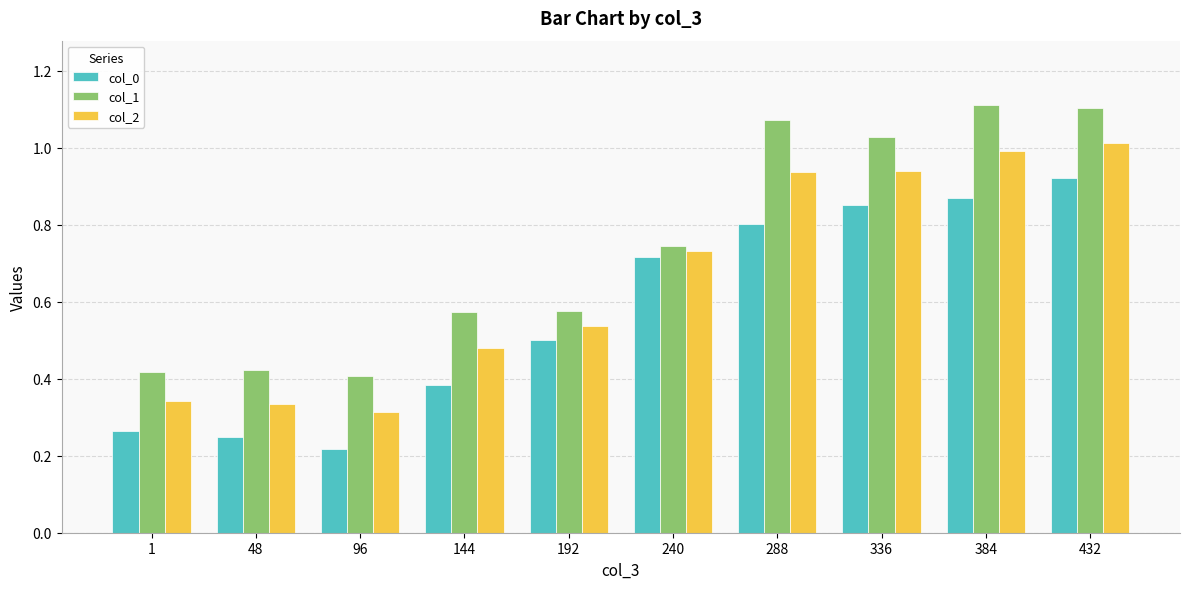

The value of col_0 at 384 is 0.3. True or false?

False